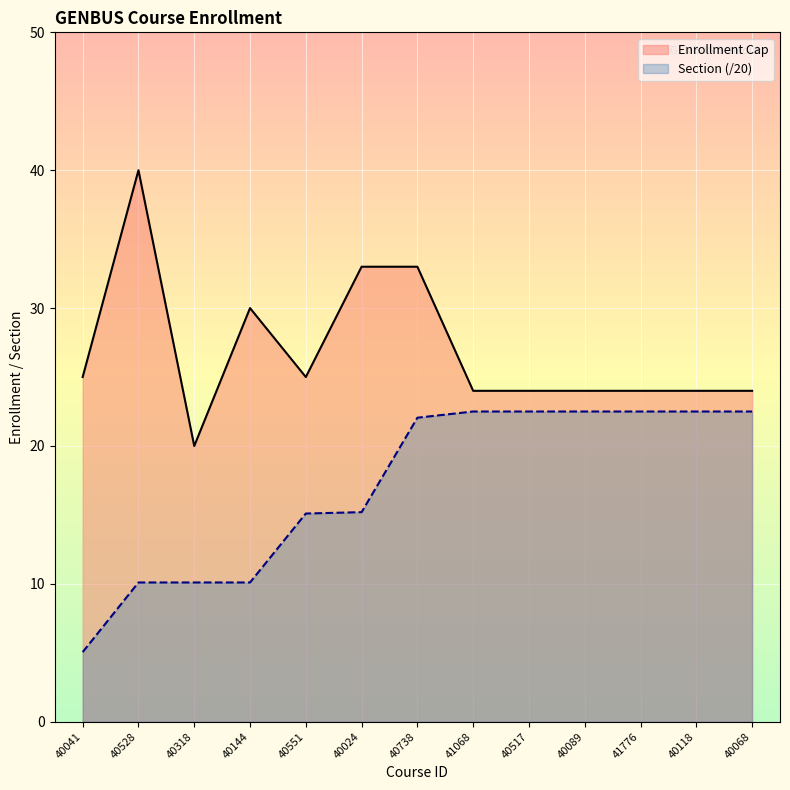

List the series in order of their peak value, lowest first.

Section (/20), Enrollment Cap